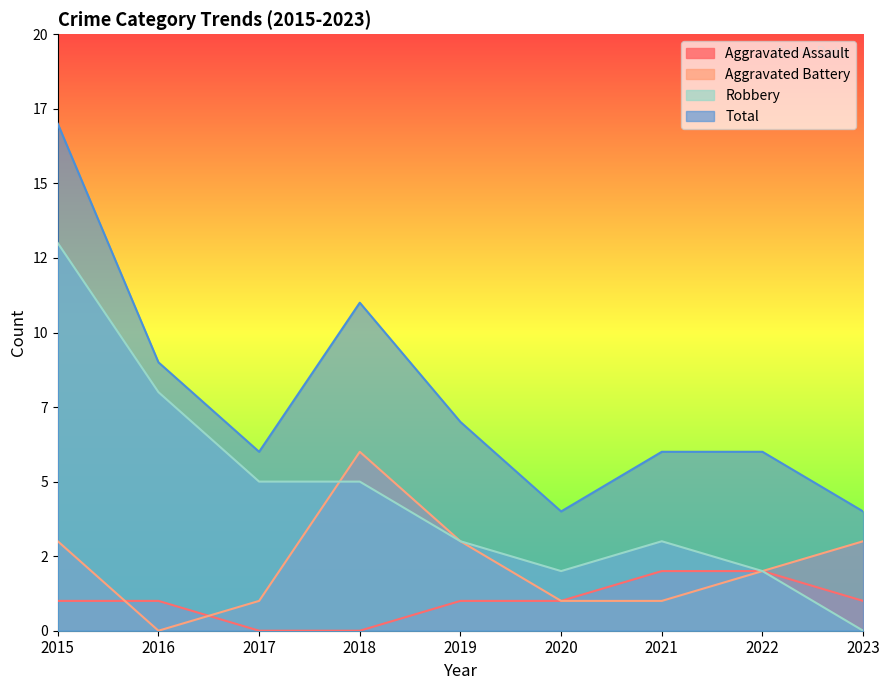

True or false: Robbery and Aggravated Assault cross at least once.

False